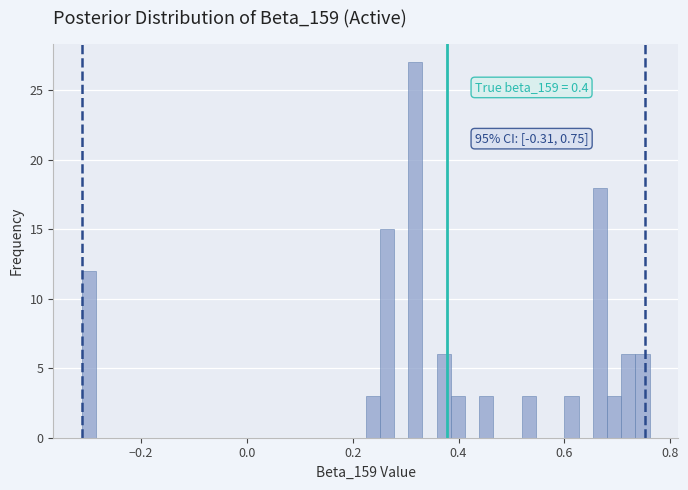

Read against the x-axis, roughly where is the centre of the tallest bar?

0.32